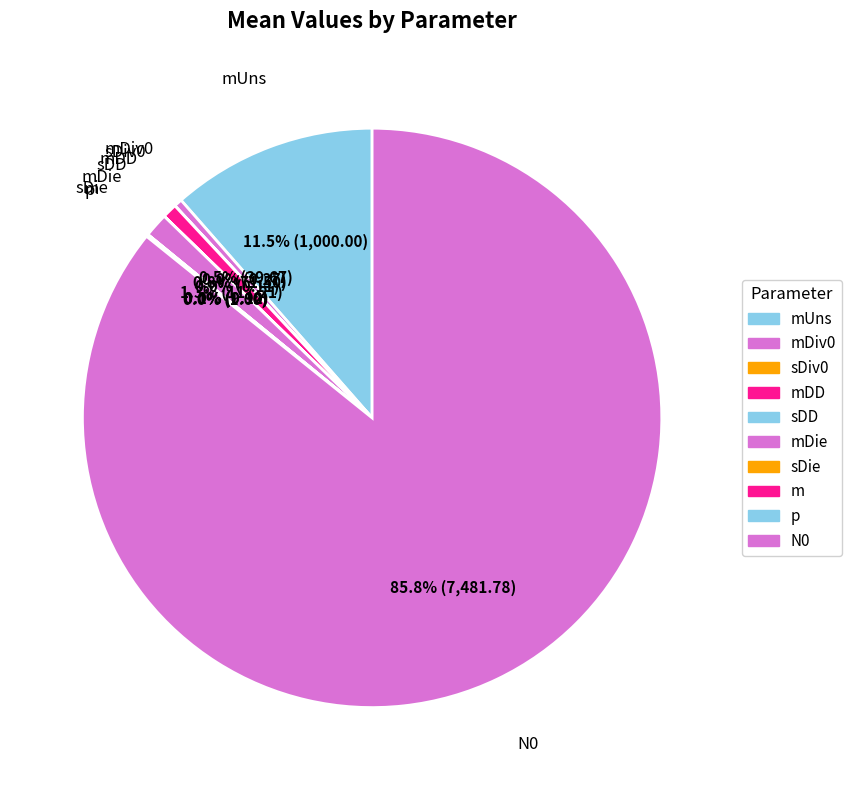

What is the smallest slice in the pie chart?

sDD